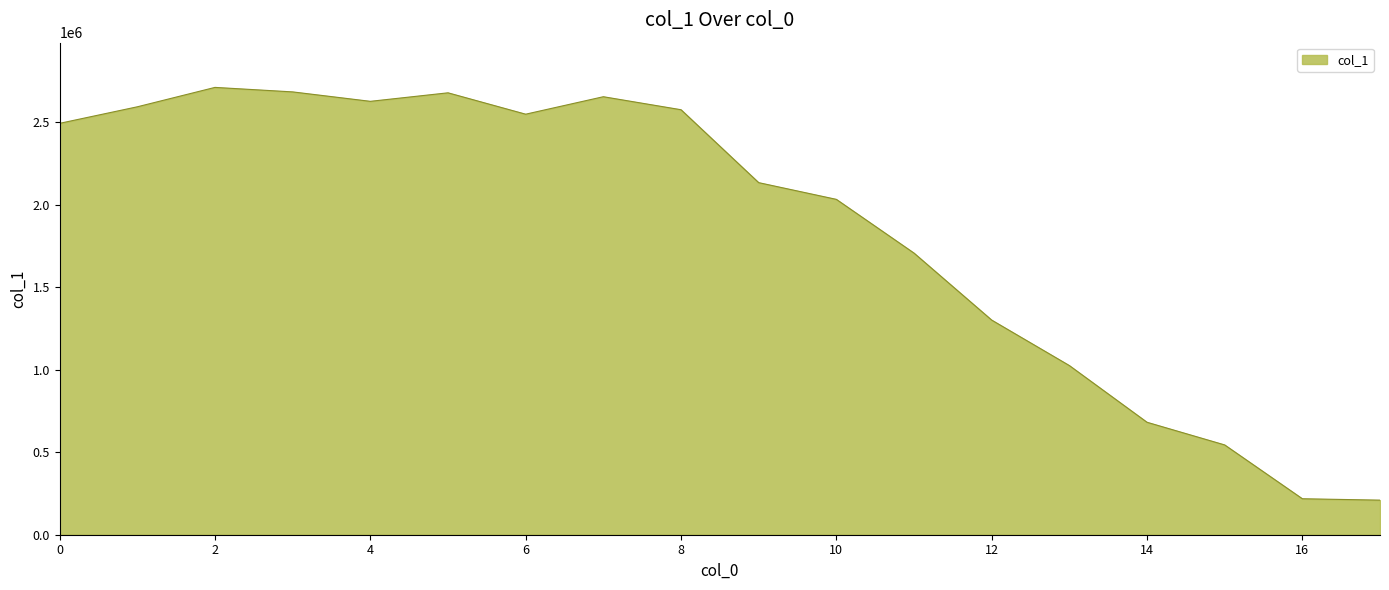

What is the maximum value shown in the chart?

2710105